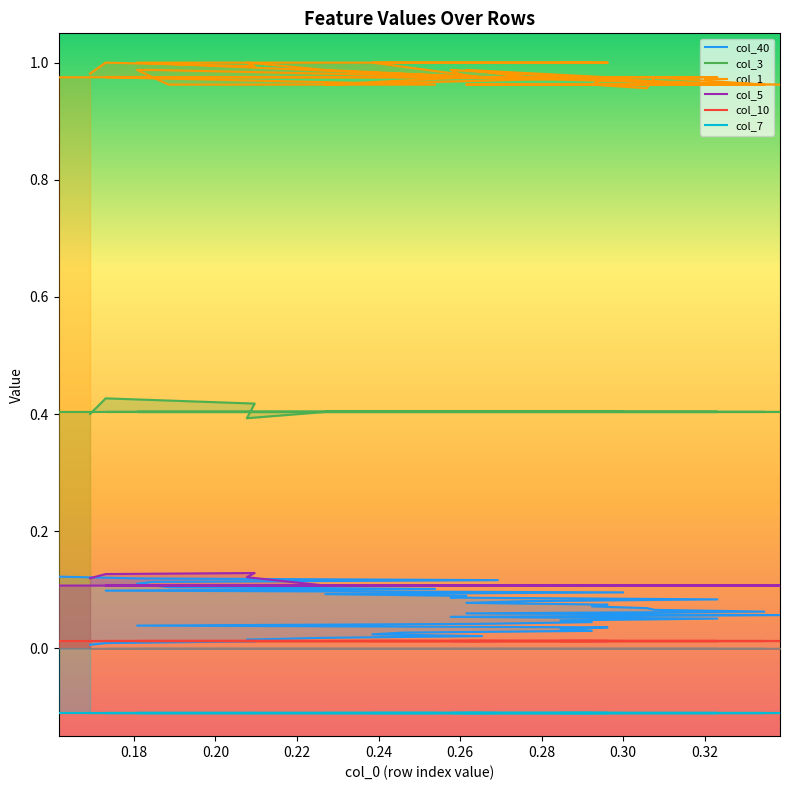

Which series has the largest total across all categories?

col_1